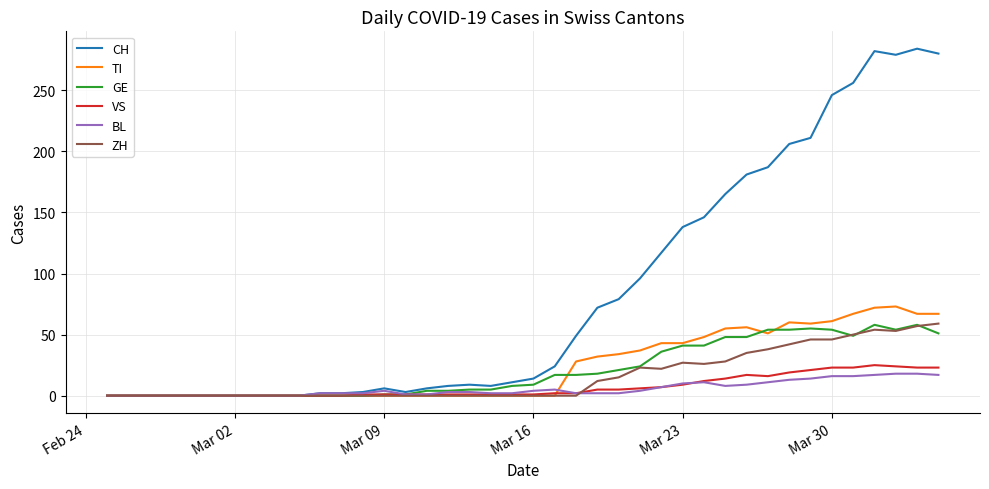

How many distinct data groups are displayed?

6